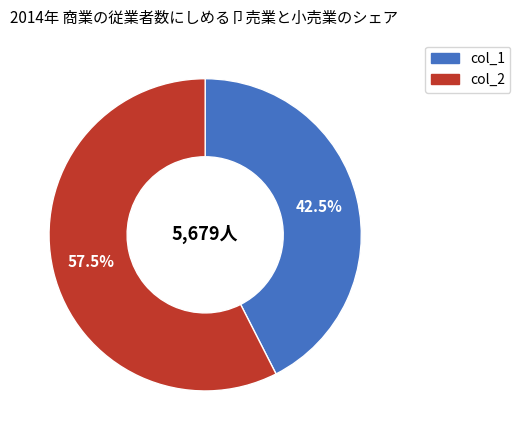

Does any single category account for the majority?

Yes